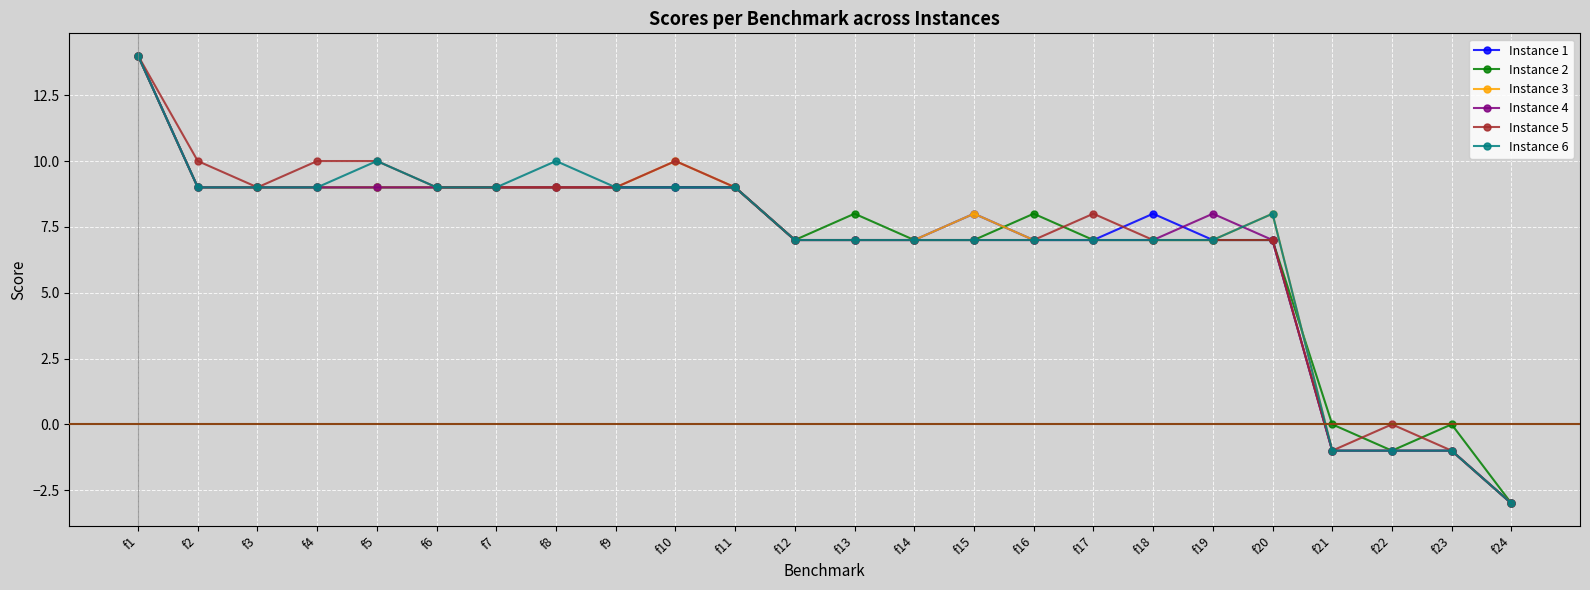

Reading left to right, extract all data points from this chart.

Instance 1: f1=14	f2=9	f3=9	f4=9	f5=9	f6=9	f7=9	f8=9	f9=9	f10=9	f11=9	f12=7	f13=7	f14=7	f15=8	f16=7	f17=7	f18=8	f19=7	f20=7	f21=-1	f22=-1	f23=-1	f24=-3
Instance 2: f1=14	f2=9	f3=9	f4=9	f5=9	f6=9	f7=9	f8=9	f9=9	f10=9	f11=9	f12=7	f13=8	f14=7	f15=7	f16=8	f17=7	f18=7	f19=7	f20=7	f21=0	f22=-1	f23=0	f24=-3
Instance 3: f1=14	f2=9	f3=9	f4=9	f5=9	f6=9	f7=9	f8=9	f9=9	f10=10	f11=9	f12=7	f13=7	f14=7	f15=8	f16=7	f17=7	f18=7	f19=7	f20=8	f21=-1	f22=-1	f23=-1	f24=-3
Instance 4: f1=14	f2=9	f3=9	f4=9	f5=9	f6=9	f7=9	f8=9	f9=9	f10=9	f11=9	f12=7	f13=7	f14=7	f15=7	f16=7	f17=7	f18=7	f19=8	f20=7	f21=-1	f22=-1	f23=-1	f24=-3
Instance 5: f1=14	f2=10	f3=9	f4=10	f5=10	f6=9	f7=9	f8=9	f9=9	f10=10	f11=9	f12=7	f13=7	f14=7	f15=7	f16=7	f17=8	f18=7	f19=7	f20=7	f21=-1	f22=0	f23=-1	f24=-3
Instance 6: f1=14	f2=9	f3=9	f4=9	f5=10	f6=9	f7=9	f8=10	f9=9	f10=9	f11=9	f12=7	f13=7	f14=7	f15=7	f16=7	f17=7	f18=7	f19=7	f20=8	f21=-1	f22=-1	f23=-1	f24=-3